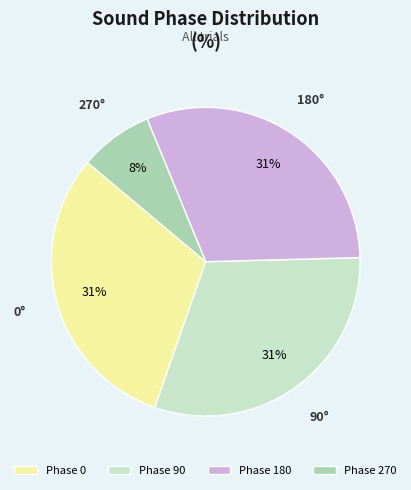

To the nearest percent, what percentage of the pie is Phase 90?

31%